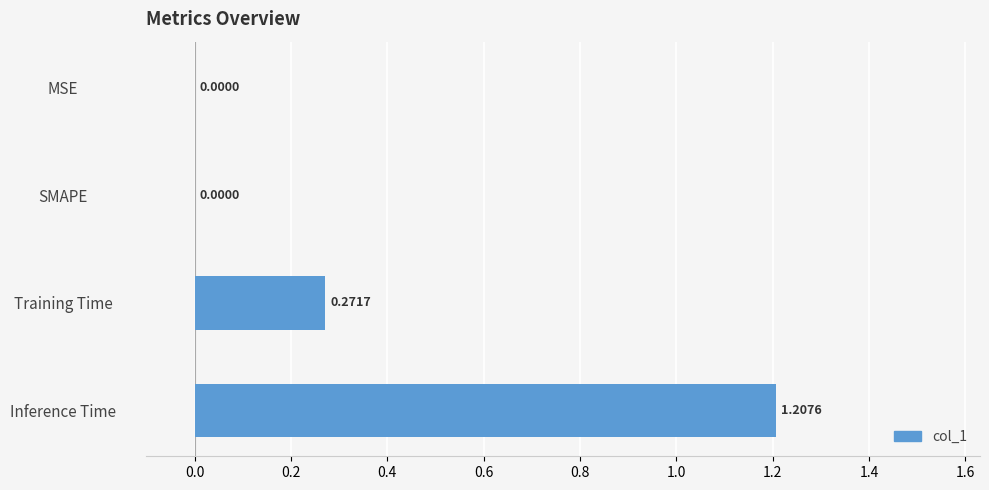

Count the number of categories in the chart.

4